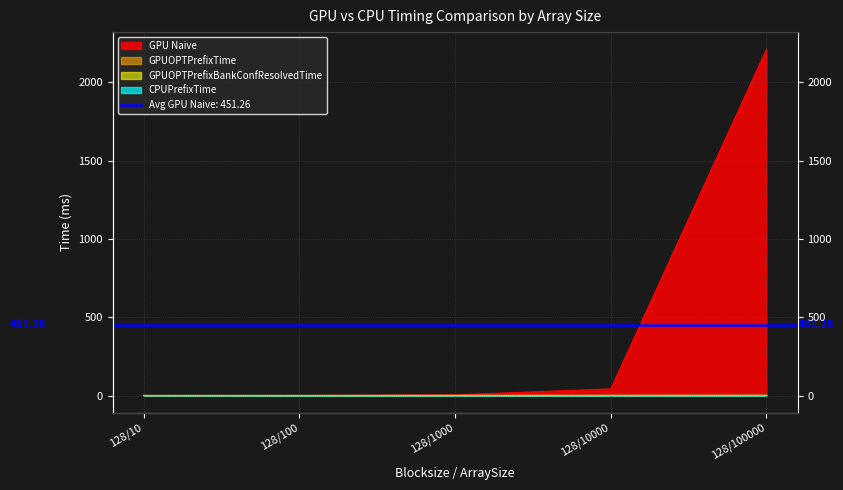

Reading left to right, transcribe all the data shown in this chart.

GPU Naive: 0.0	0.4	4.3	41.9	2209.7
CPUPrefixTime: 0.0	0.0	0.0	0.0	0.2
GPUOPTPrefixTime: 0.1	0.1	0.4	0.5	0.9
GPUOPTPrefixBankConfResolvedTime: 0.1	0.1	0.3	0.7	0.9